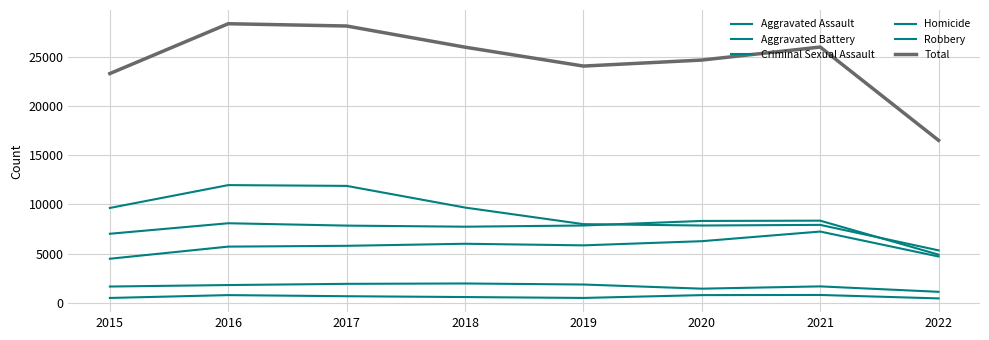

Is it true that Criminal Sexual Assault equals 1930 at 2017?

True